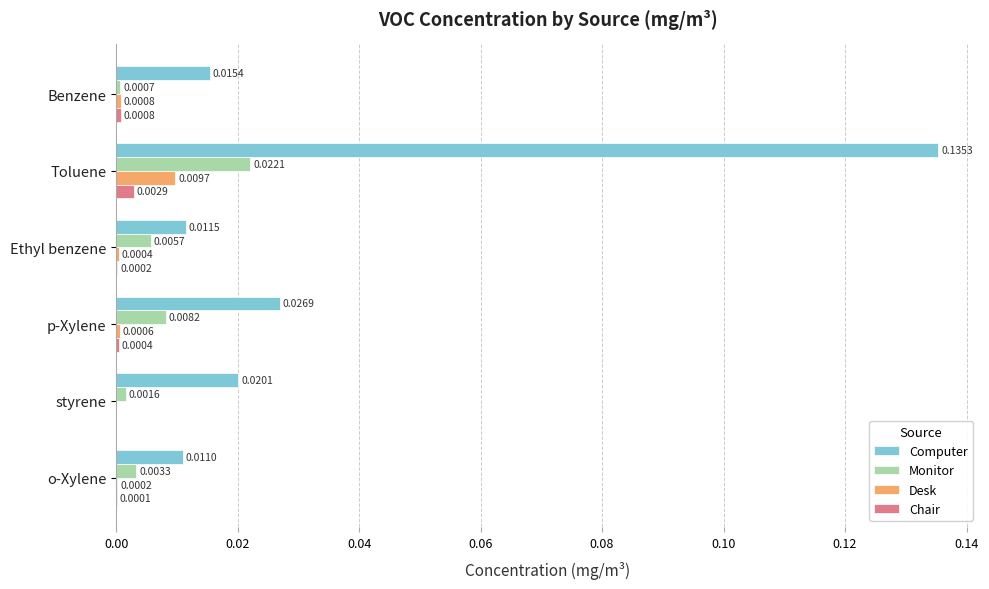

At which category is the sum across all series the highest?

Toluene